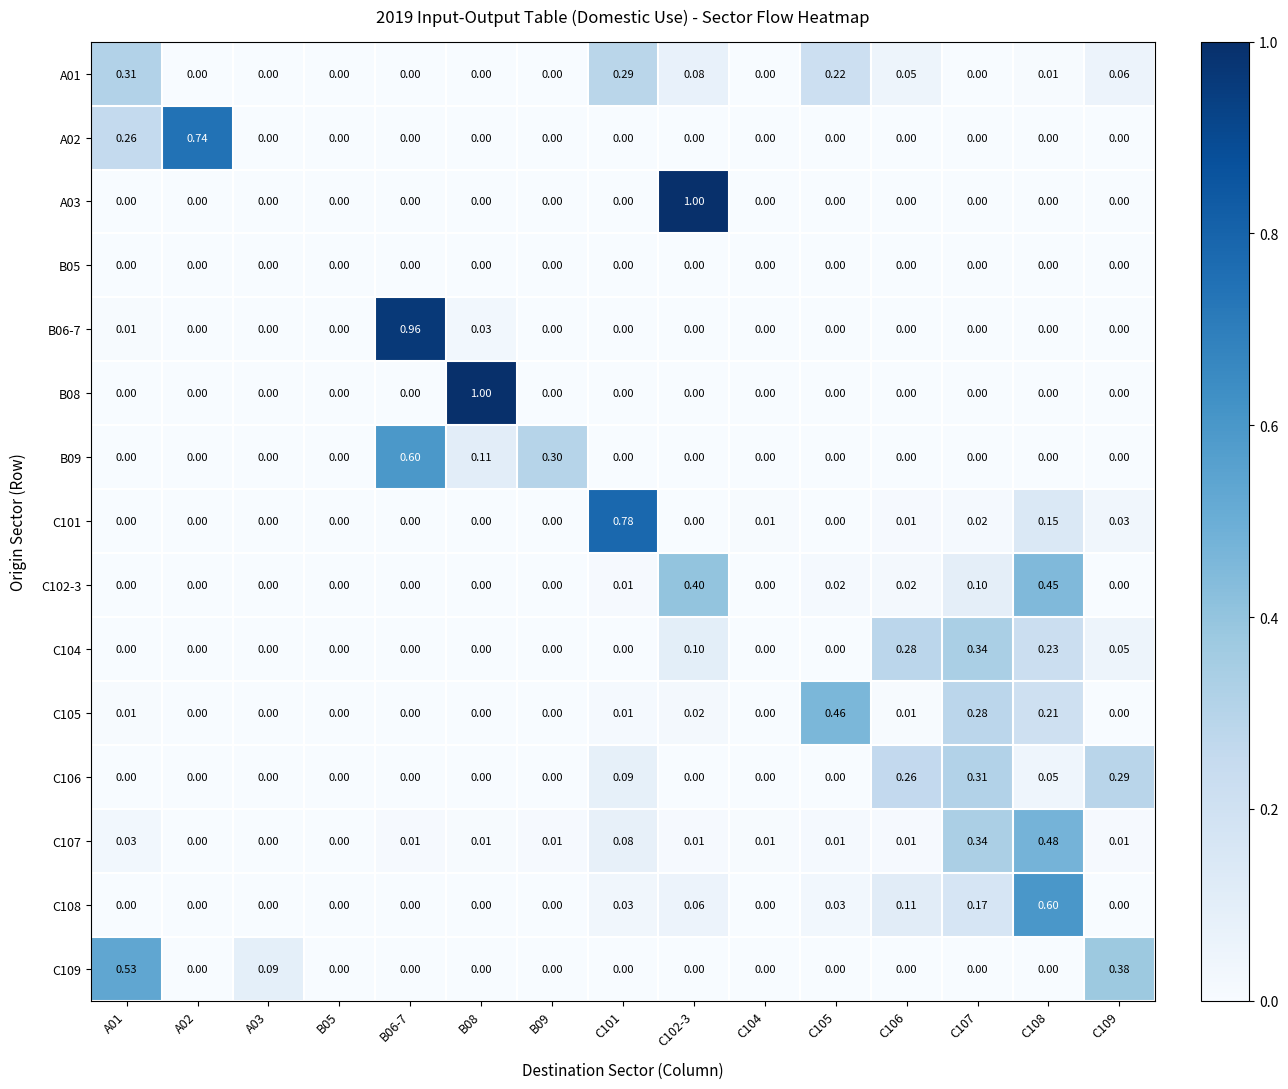

Is the value of A01 at C109 greater than the value of B09 at C106?

Yes